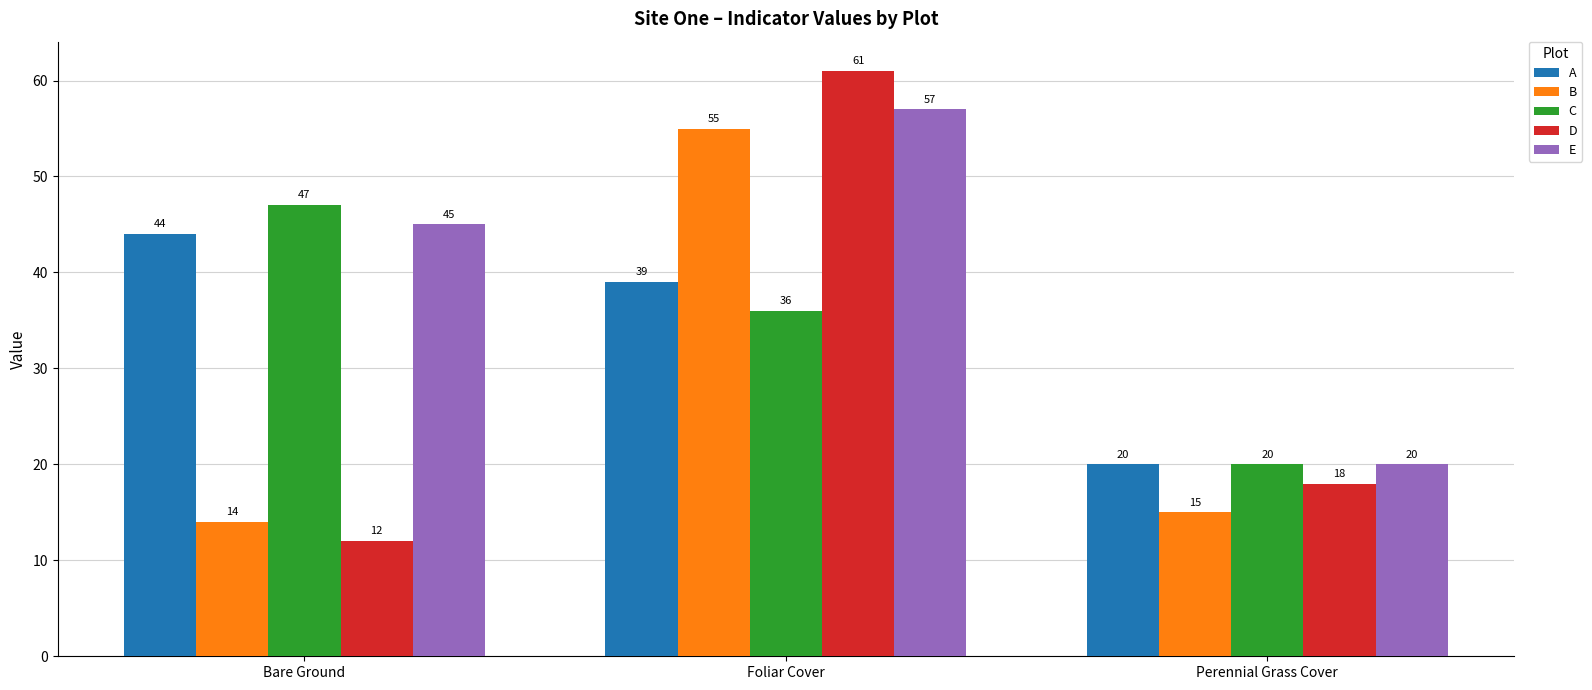

What is the sum of all C values?

103